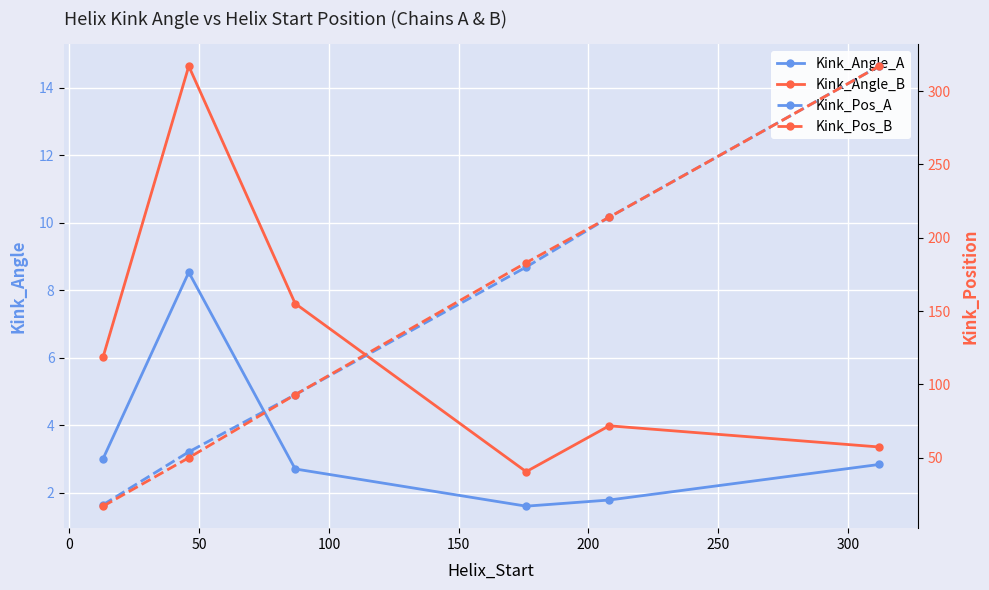

Reading left to right, extract all data points from this chart.

Kink_Angle_A: 3.0	8.5	2.7	1.6	1.8	2.8
Kink_Angle_B: 6.0	14.6	7.6	2.6	4.0	3.4
Kink_Pos_A: 18.0	54.0	93.0	180.0	214.0	317.0
Kink_Pos_B: 17.0	50.0	93.0	183.0	214.0	317.0